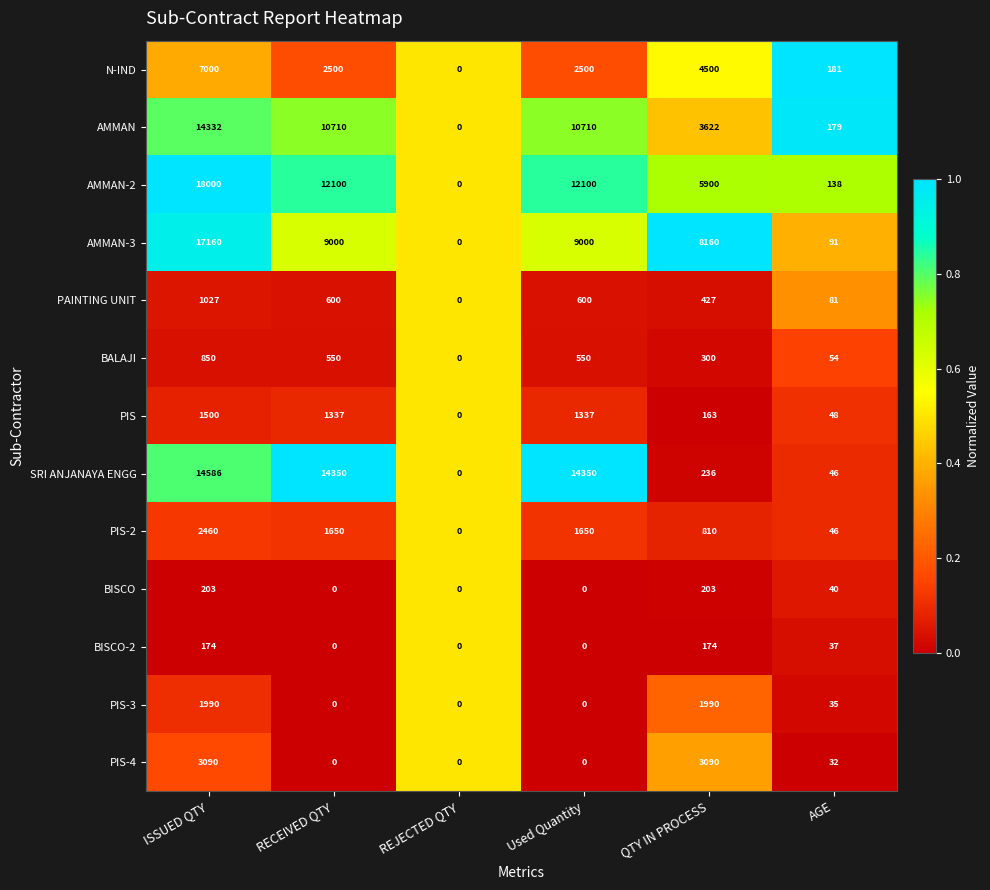

What is the sum of the AMMAN-2 values at RECEIVED QTY and Used Quantity?

24200